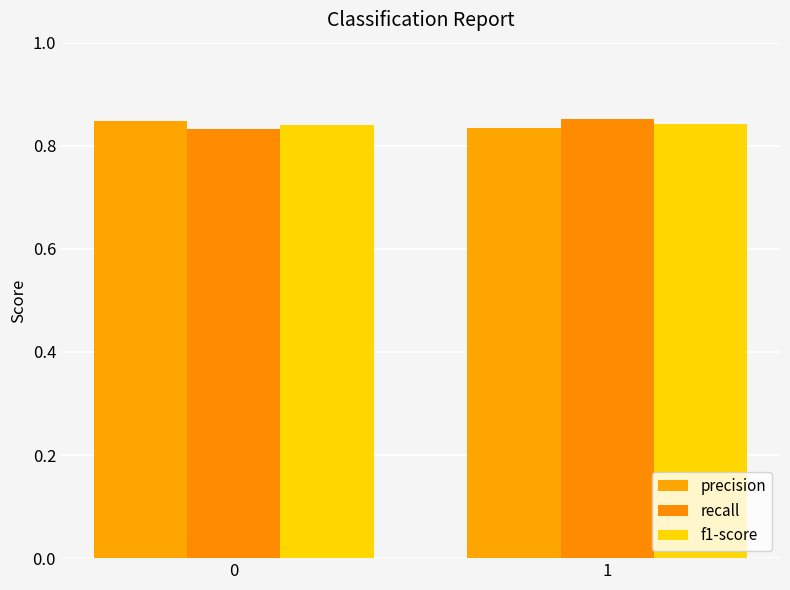

What is the value of the precision bar at the 1st from the left?

0.8